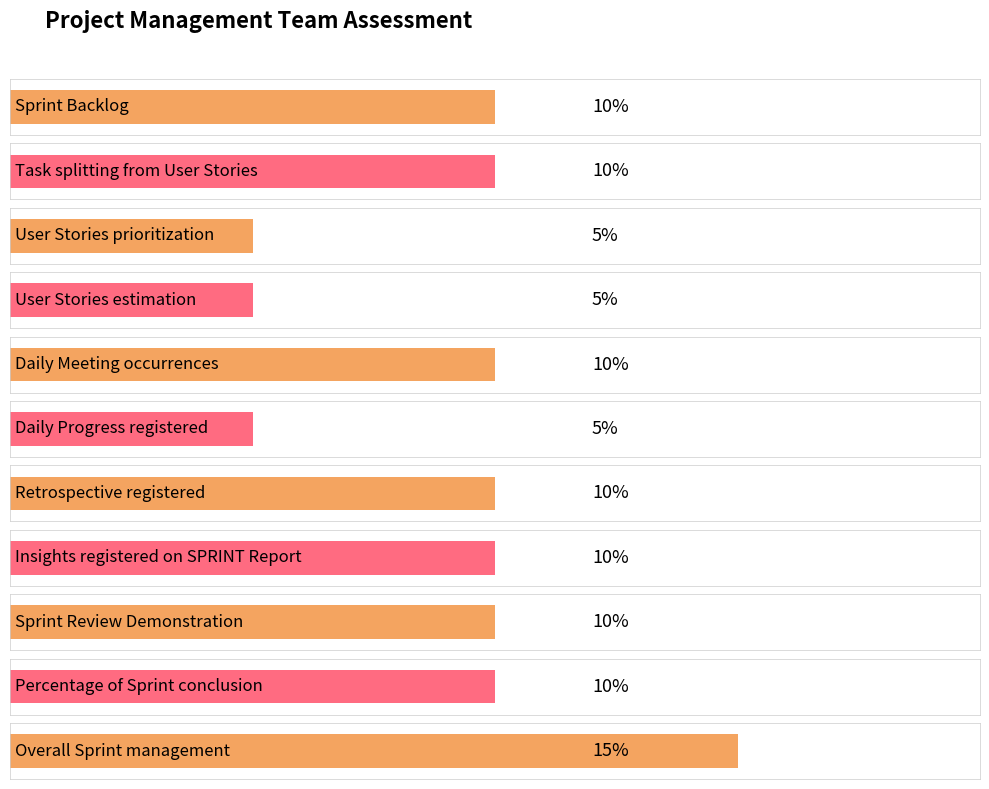

What is the label of the 4th bar from the right?

Insights registered on SPRINT Report